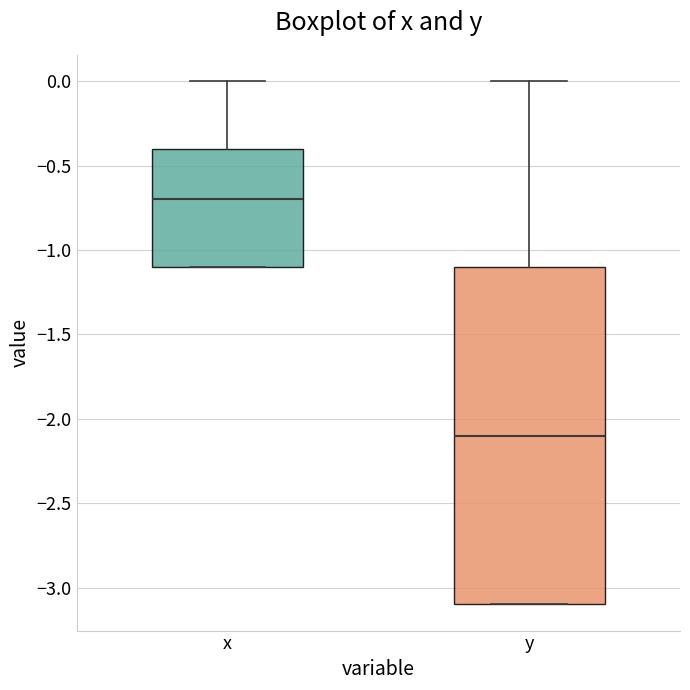

Which box is the tallest, from its lower edge to its upper edge?

y